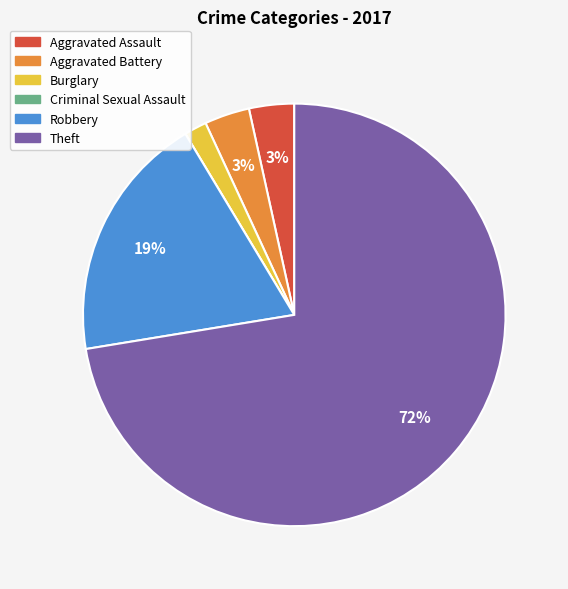

The Aggravated Battery slice represents 3% of the pie. True or false?

True